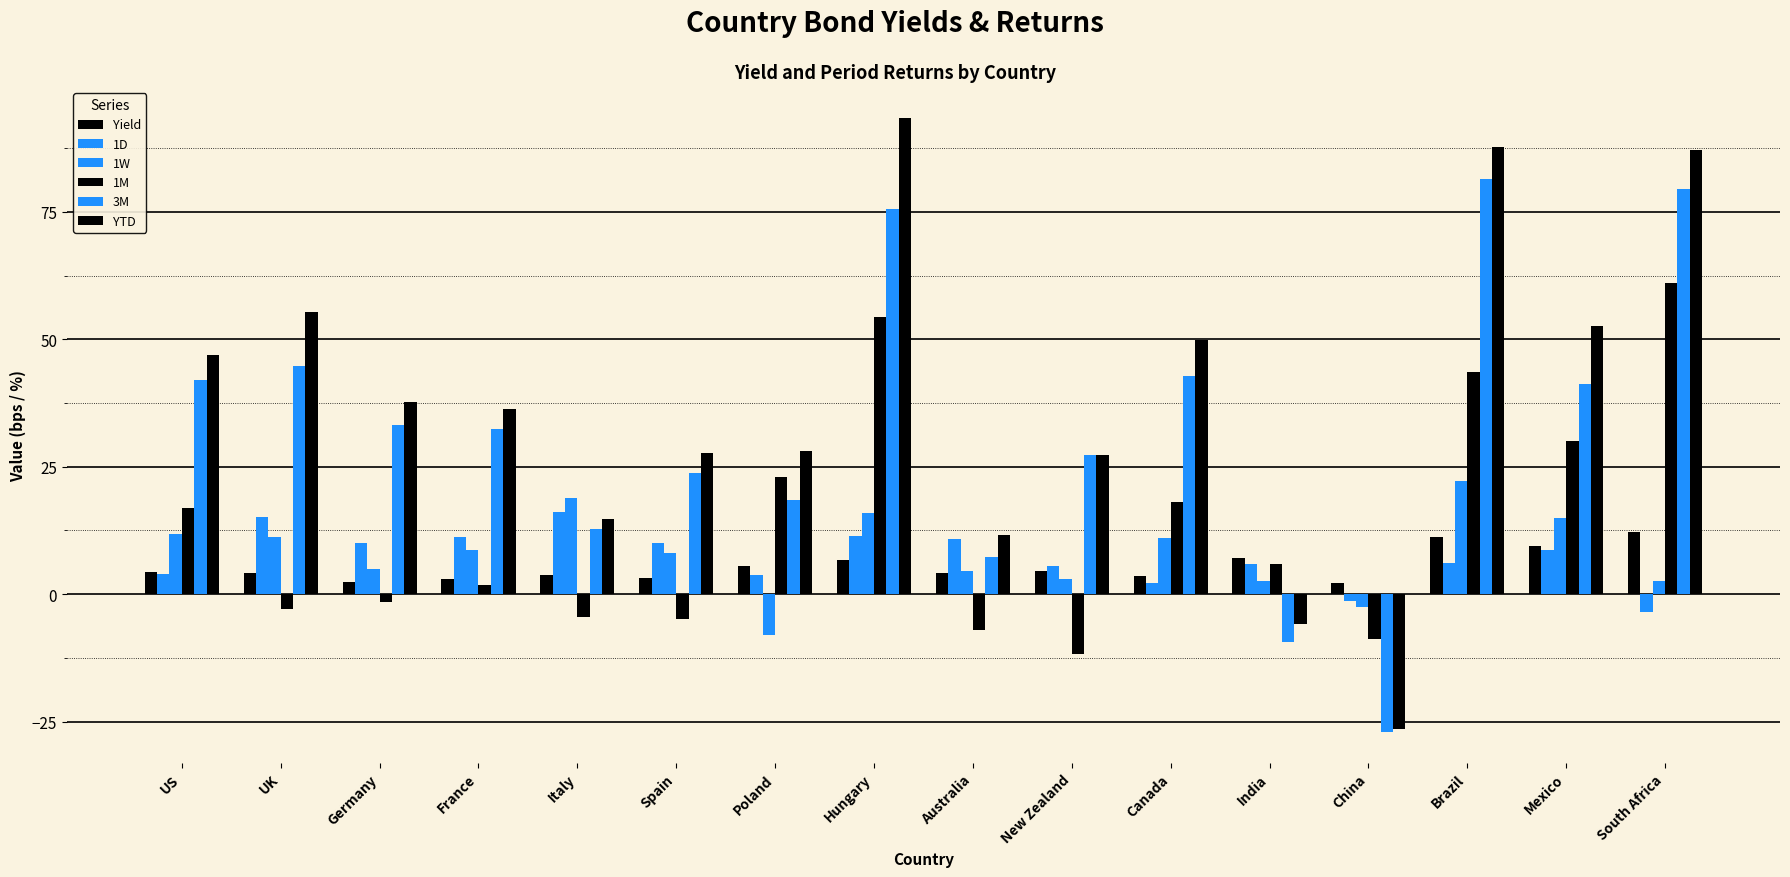

Reading left to right, transcribe all the data shown in this chart.

Yield: 4.3	4.1	2.4	2.9	3.8	3.3	5.5	6.8	4.1	4.6	3.6	7.1	2.3	11.2	9.5	12.2
1D: 4.0	15.1	10.1	11.2	16.1	10.1	3.8	11.4	10.9	5.5	2.1	6.0	-1.3	6.0	8.6	-3.5
1W: 11.8	11.3	4.8	8.7	18.9	8.1	-8.0	16.0	4.6	3.0	11.0	2.6	-2.5	22.2	15.0	2.5
1M: 16.9	-2.9	-1.4	1.9	-4.5	-4.8	23.0	54.5	-7.0	-11.8	18.0	5.9	-8.7	43.6	30.1	61.0
3M: 42.0	44.7	33.2	32.5	12.8	23.8	18.4	75.7	7.3	27.4	42.8	-9.3	-27.0	81.4	41.2	79.5
YTD: 47.0	55.3	37.6	36.3	14.8	27.8	28.1	93.5	11.6	27.4	49.8	-5.8	-26.5	87.8	52.7	87.2